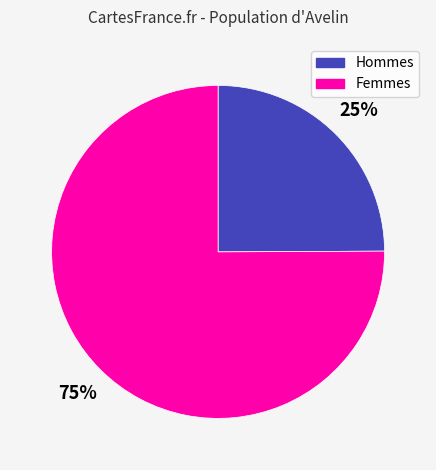

To the nearest percent, what is the average slice percentage?

50%